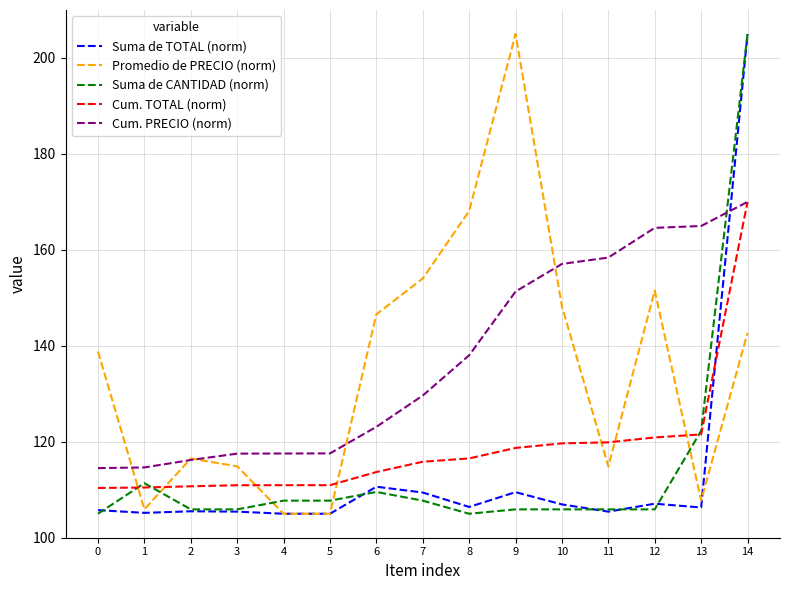

Is the value of Cum. TOTAL (norm) at 11 greater than the value of Promedio de PRECIO (norm) at 7?

No